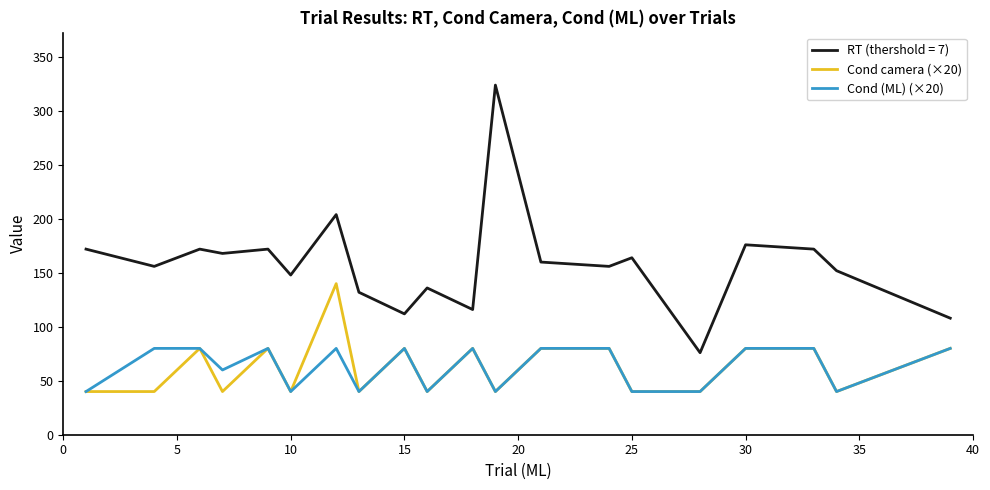

True or false: Cond camera (×20) and RT (thershold = 7) cross at least once.

False